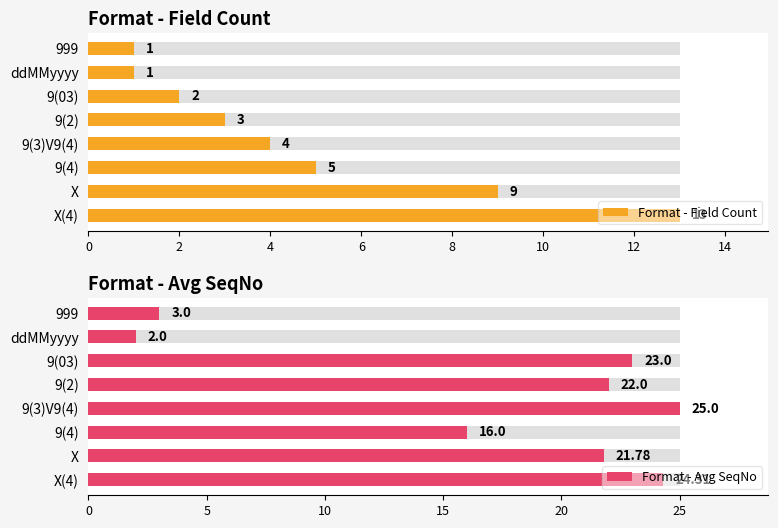

What is the sum of all Format - Field Count values?

38.0